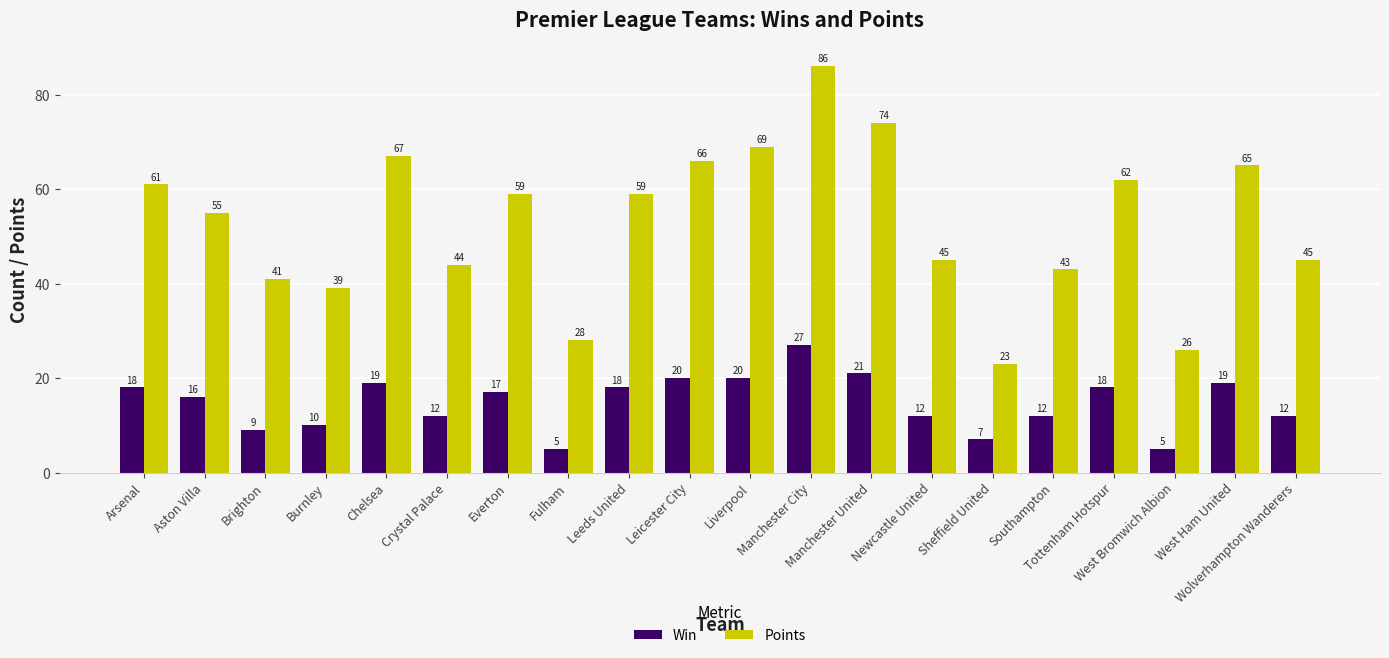

Reading right to left, list all the values displayed in this chart.

Win: 12	19	5	18	12	7	12	21	27	20	20	18	5	17	12	19	10	9	16	18
Points: 45	65	26	62	43	23	45	74	86	69	66	59	28	59	44	67	39	41	55	61